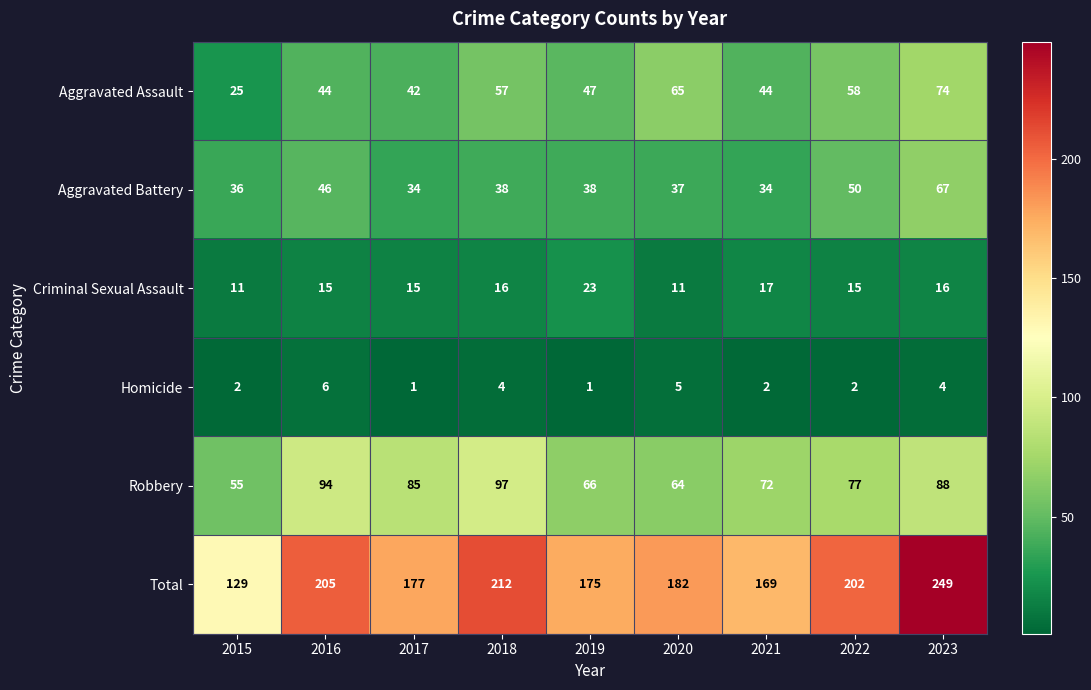

What is the difference between the highest and lowest values at 2015?

127